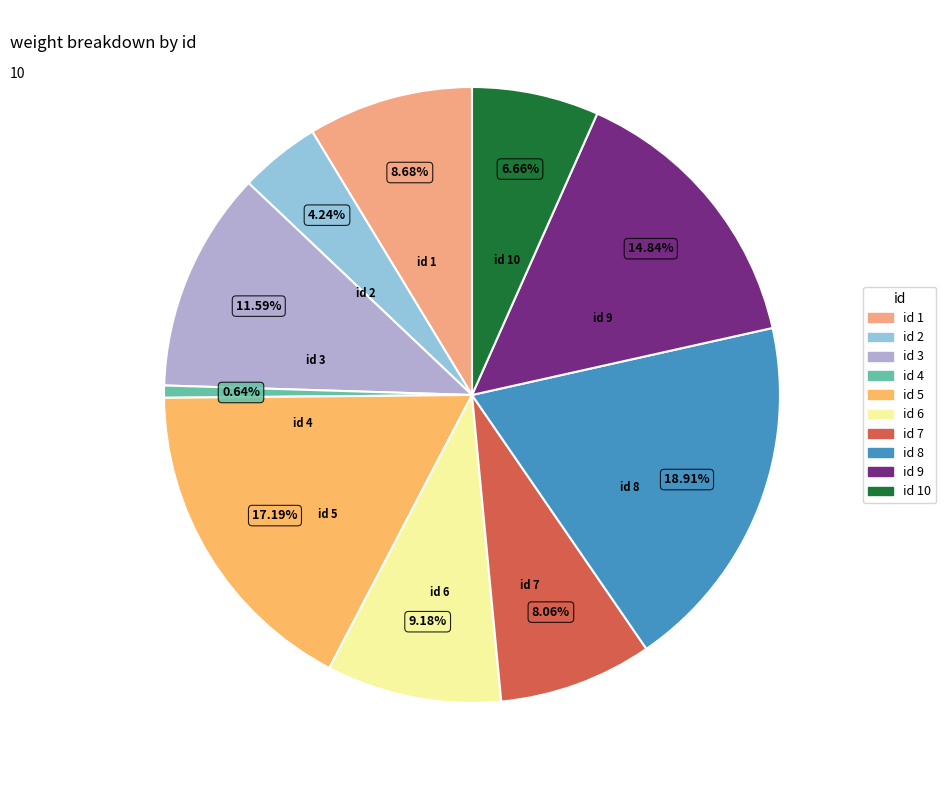

How many slices are in this pie chart?

10